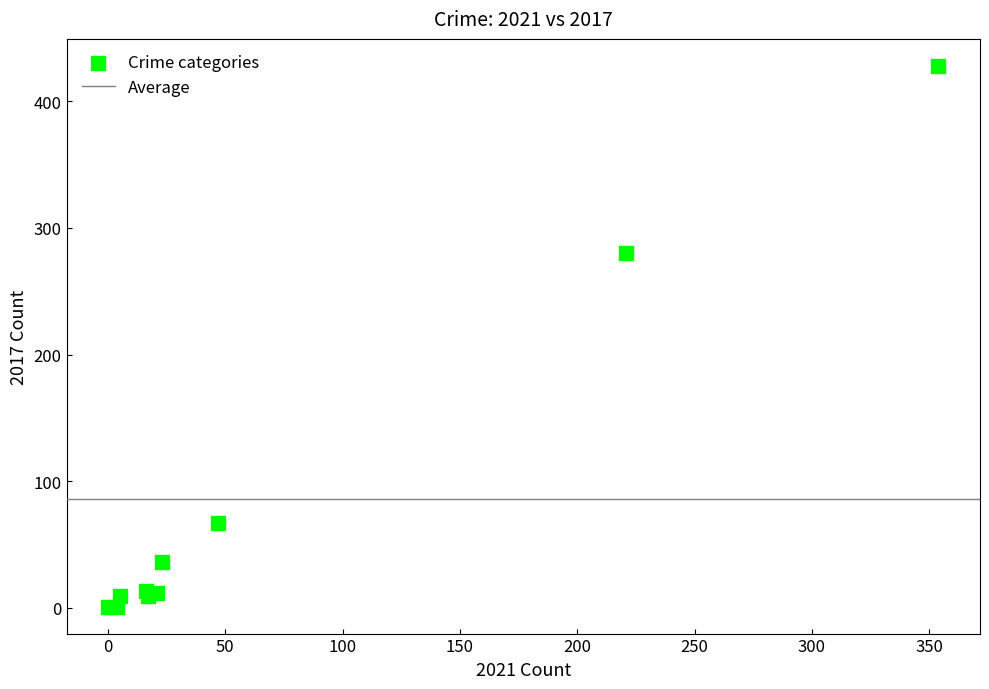

What Y value in the scatter plot is closest to 214?

280